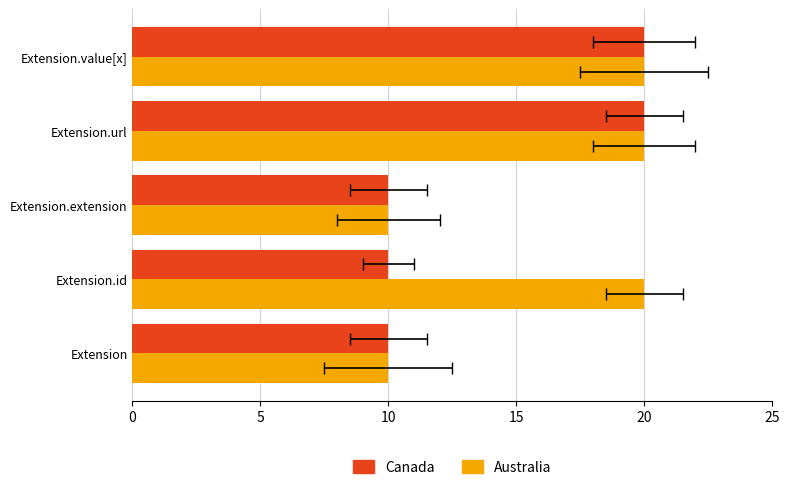

At how many categories does at least one series exceed 14?

3